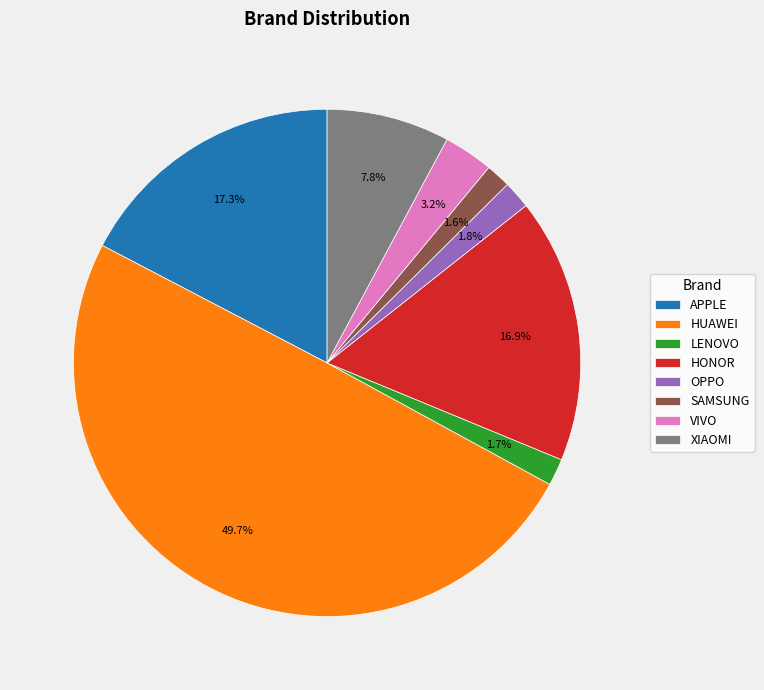

To the nearest percent, what is the difference between the OPPO and HONOR slice percentages?

15%